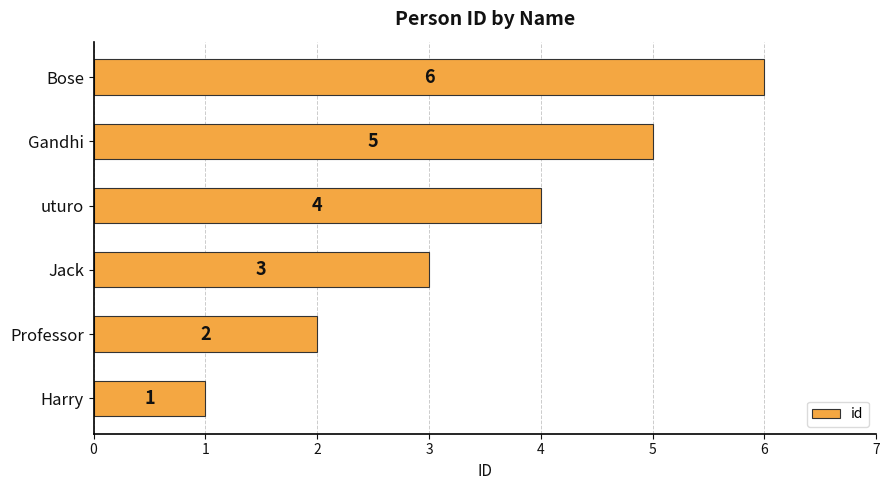

How many data points does each series have?

6